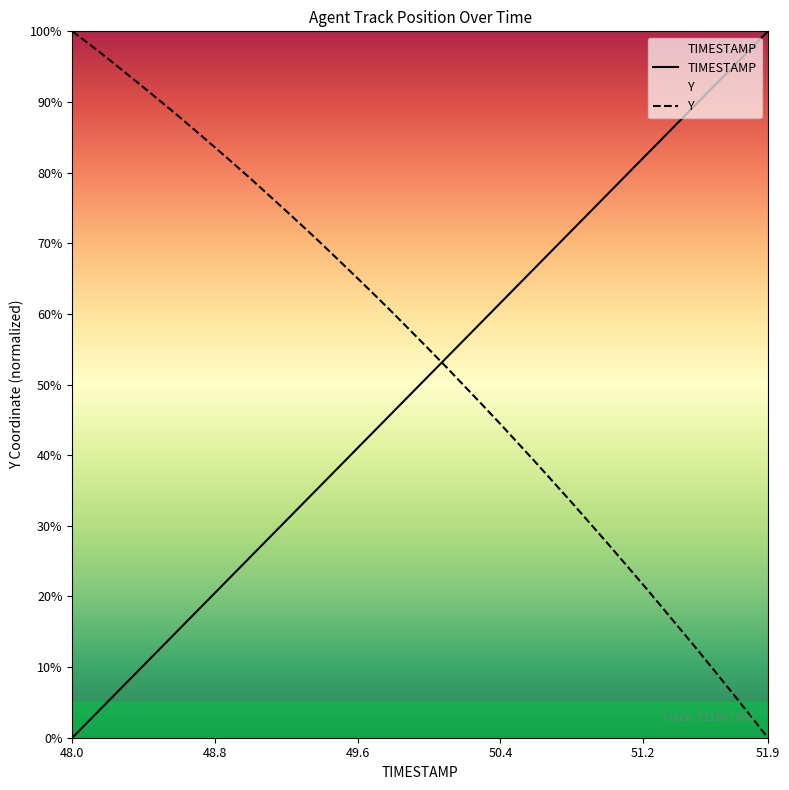

Between 30 and 14, which is larger?

30